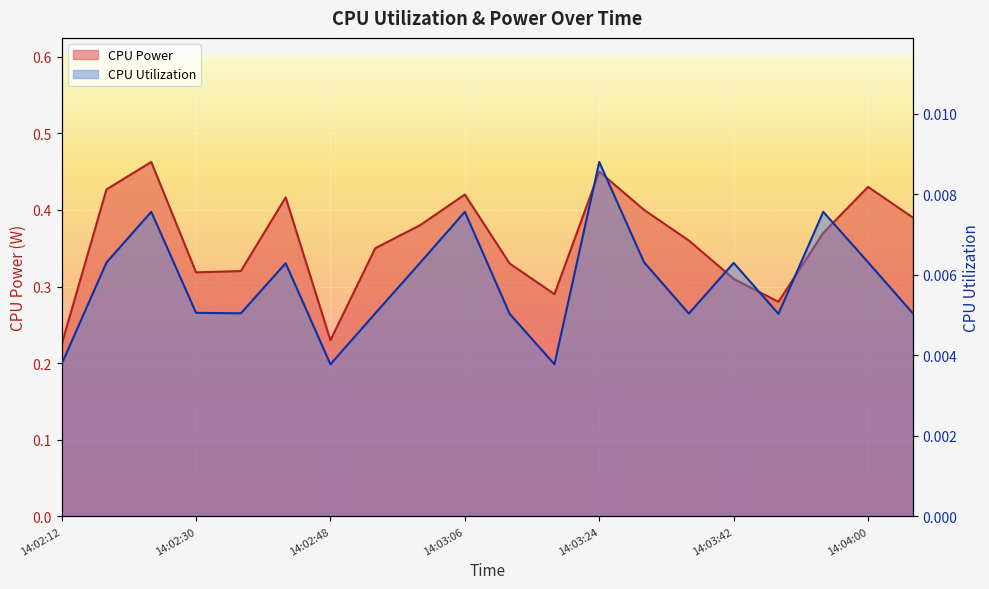

How many lines are shown in the chart?

2